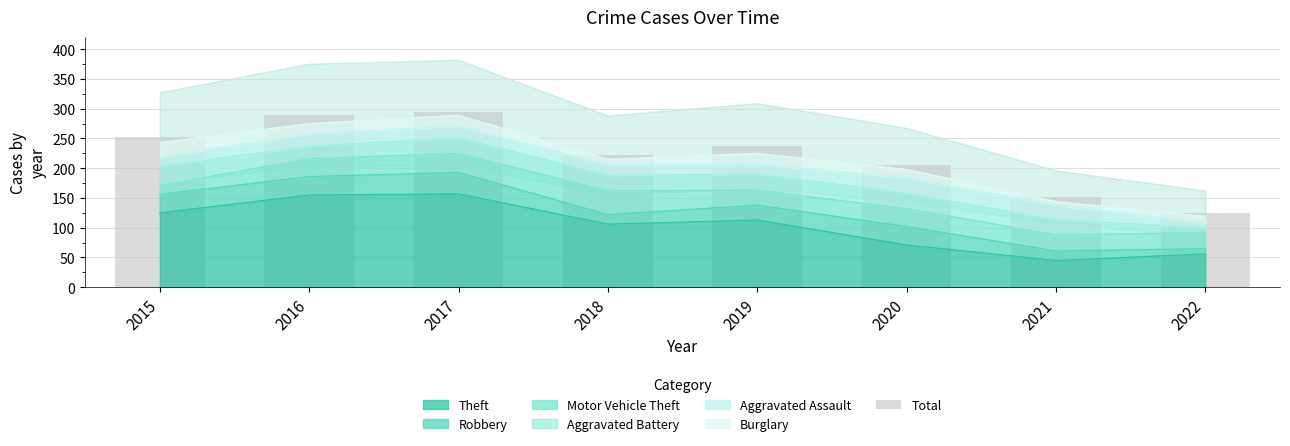

Is it true that Theft equals 155 at 2016?

True